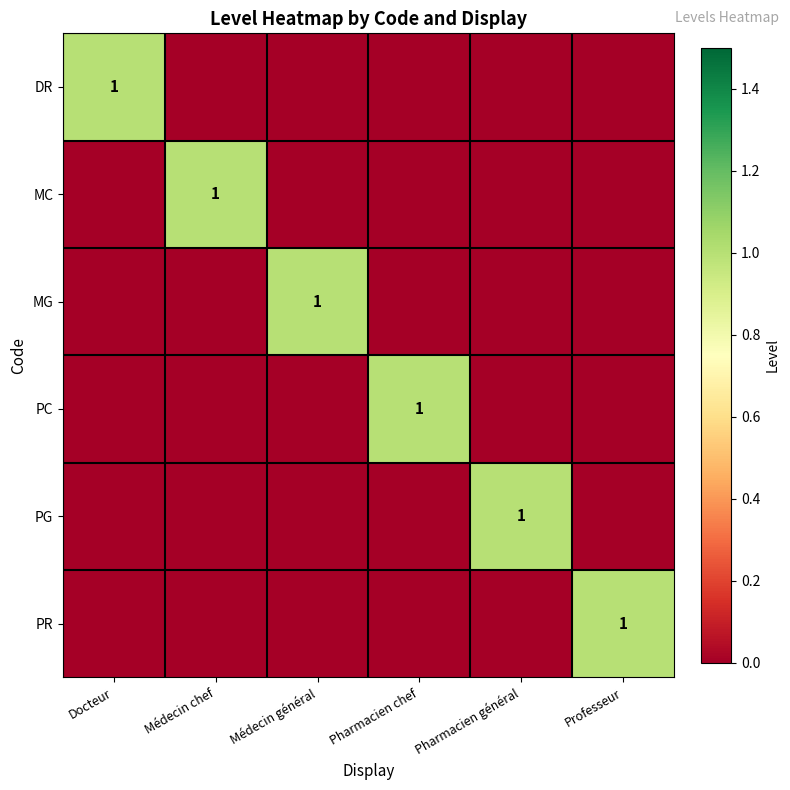

True or false: row_4 has a value of 0 at Professeur.

True